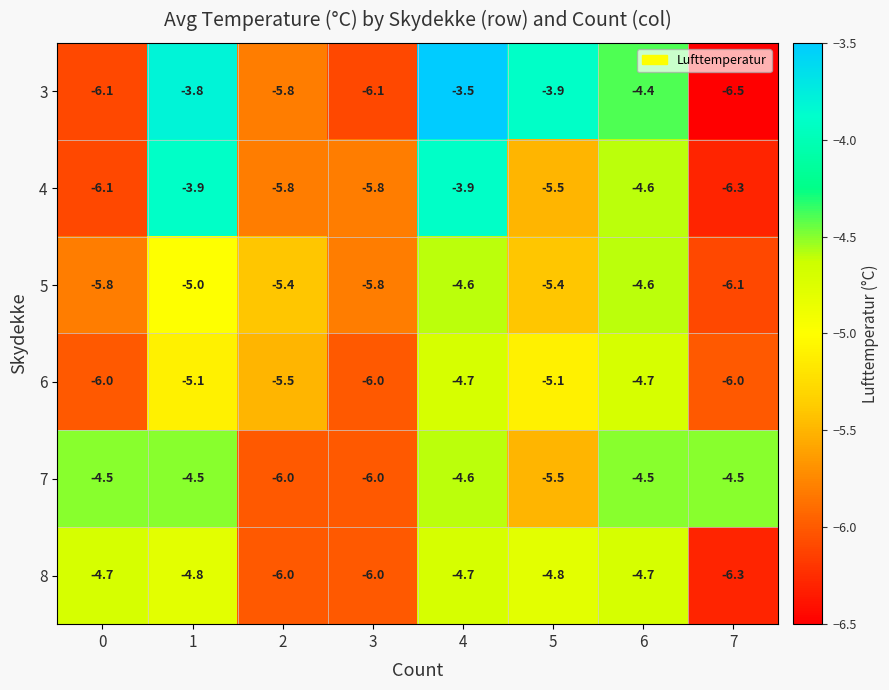

How many 6 values are between -6 and -4?

8